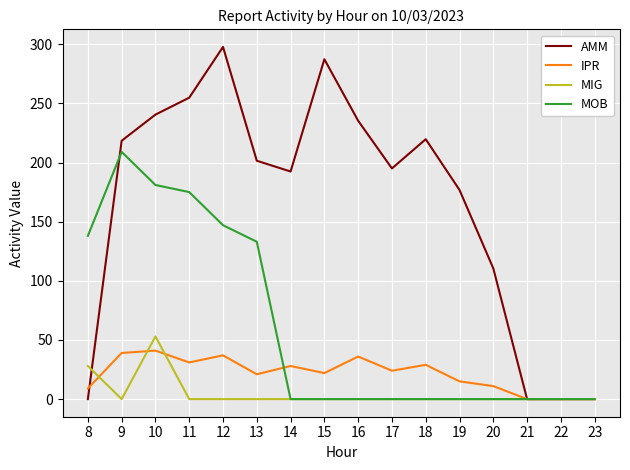

Which category has the highest value across all series?

12